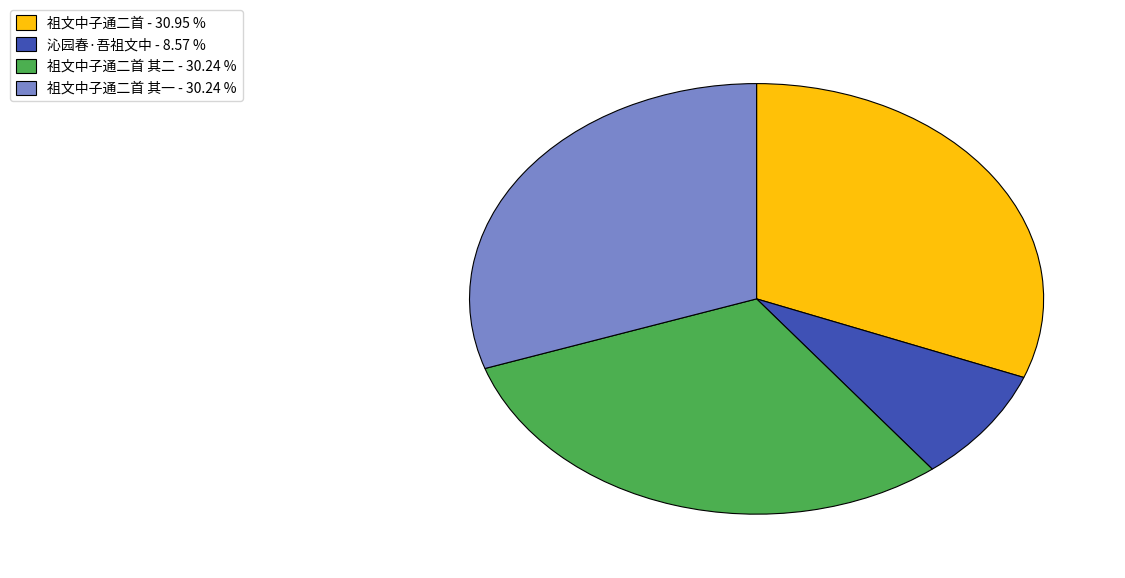

Which has a higher value, 祖文中子通二首 - 30.95 % or 祖文中子通二首 其二 - 30.24 %?

祖文中子通二首 - 30.95 %